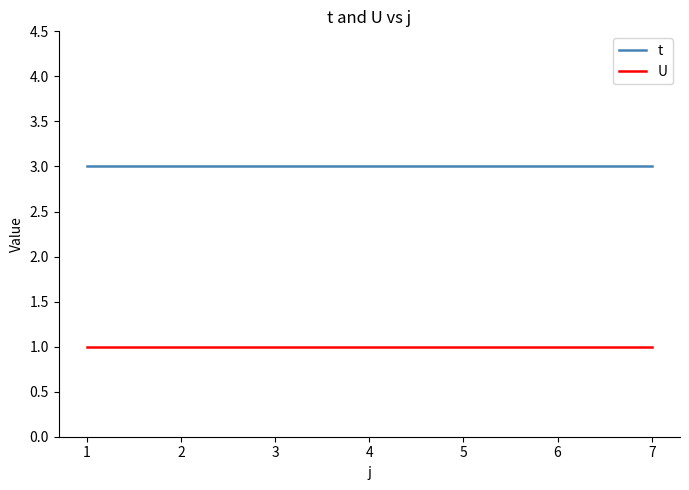

The value of U at 4 is 0. True or false?

False